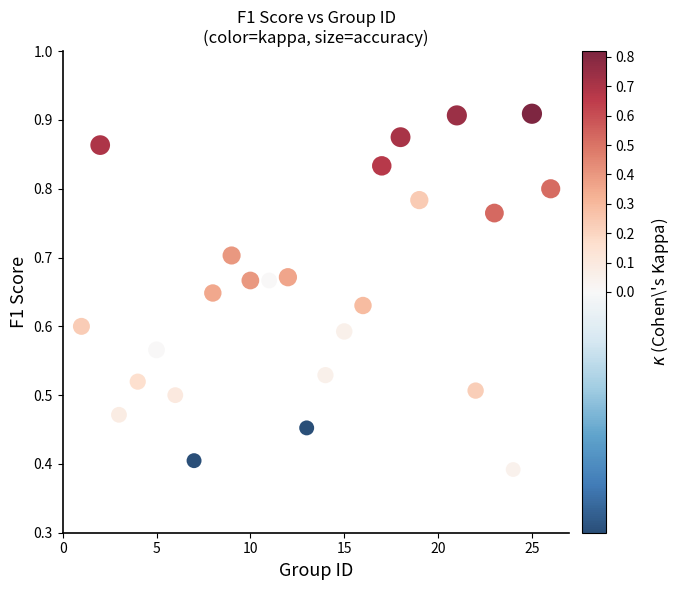

What is the range of X values (max minus min)?

25.0